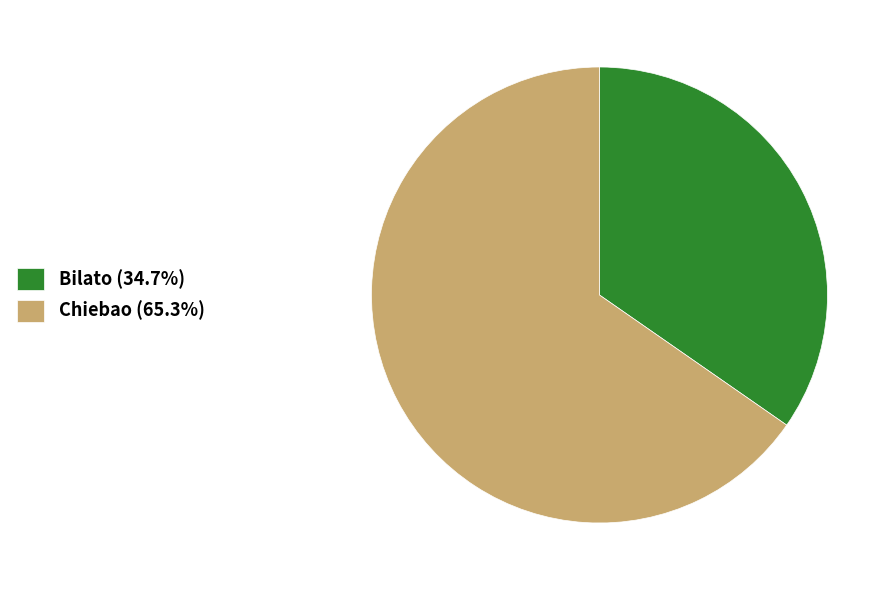

True or false: Bilato accounts for 20% of the total.

False